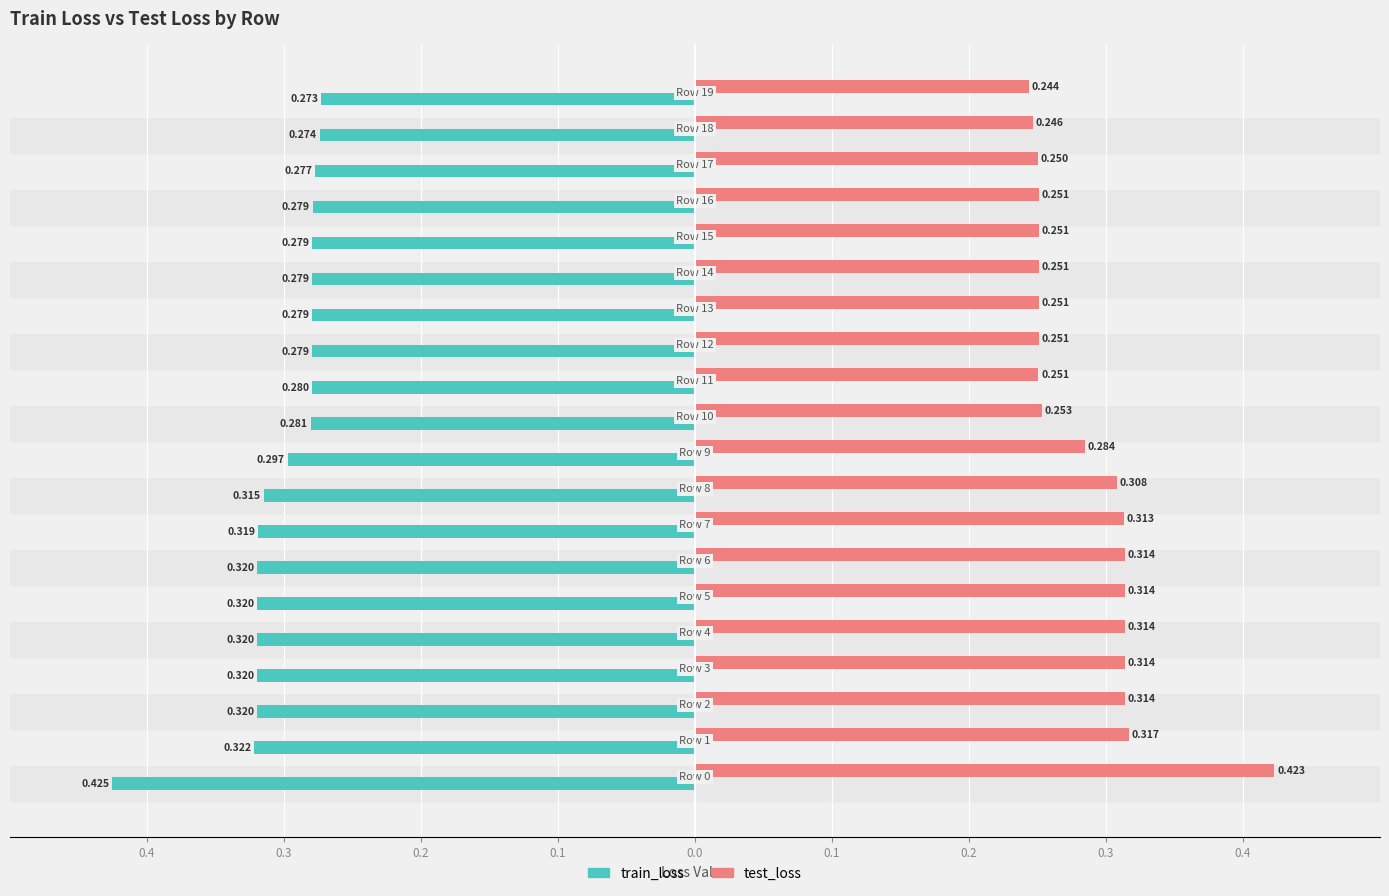

What are all the series names shown in the legend?

train_loss, test_loss